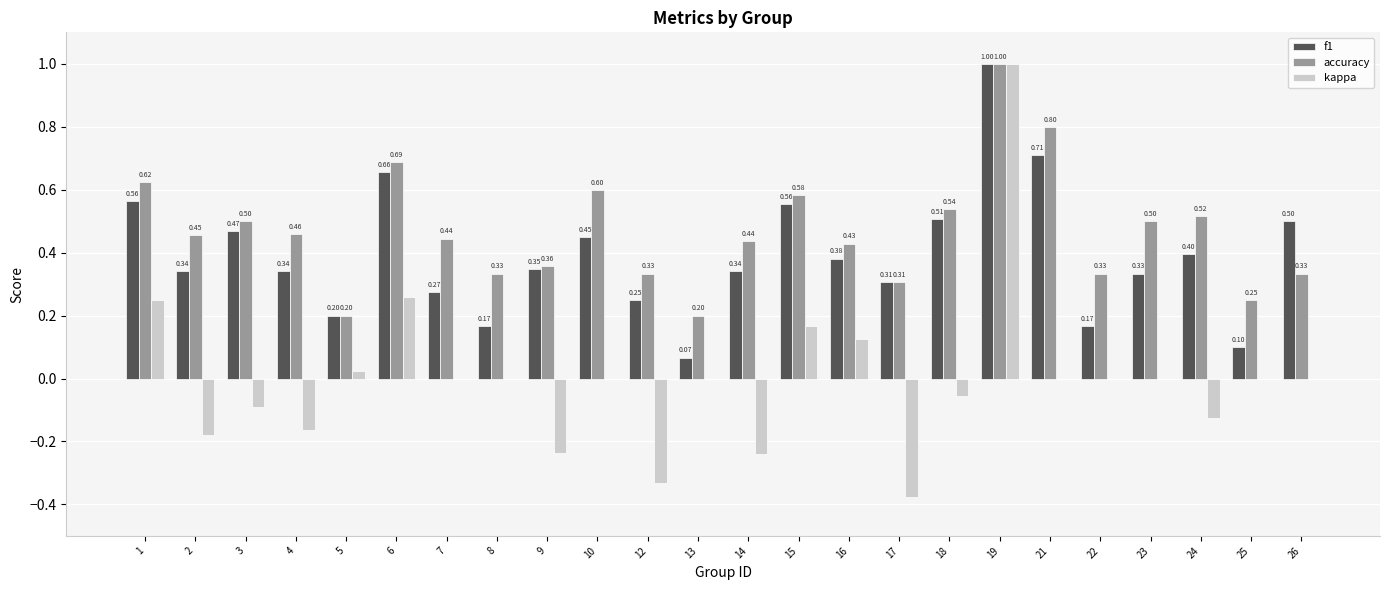

What are all the series names shown in the legend?

f1, accuracy, kappa